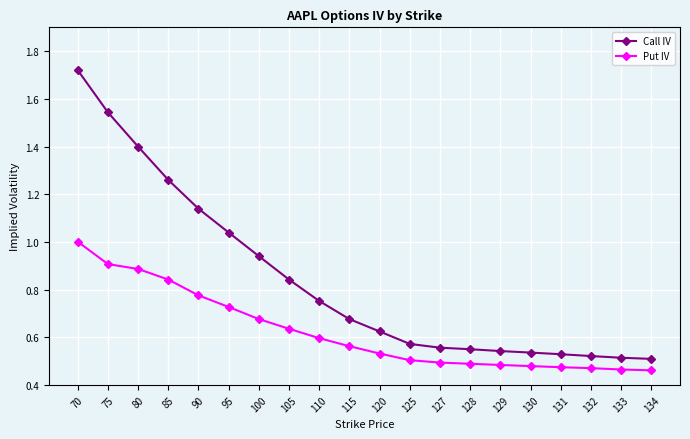

Count the number of categories in the chart.

20